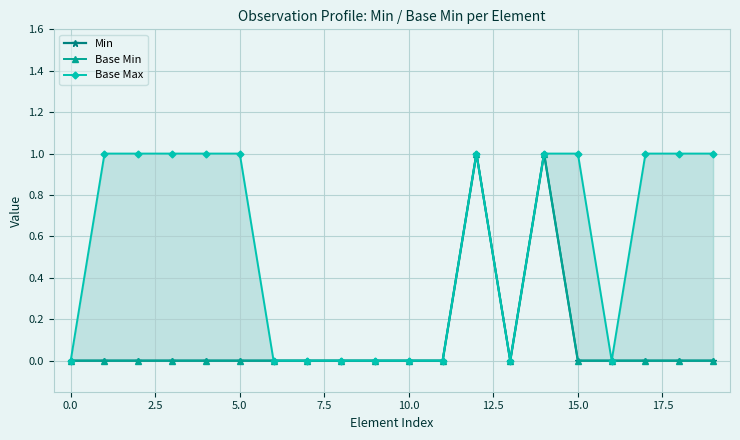

True or false: Min and Base Max intersect in this chart.

False